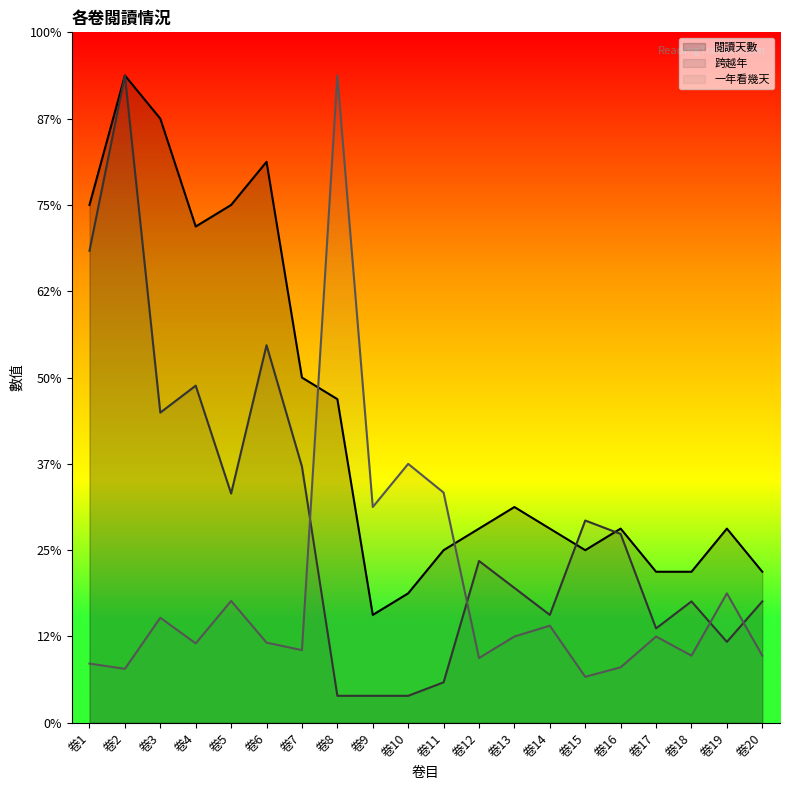

At how many categories does at least one series exceed 2?

17